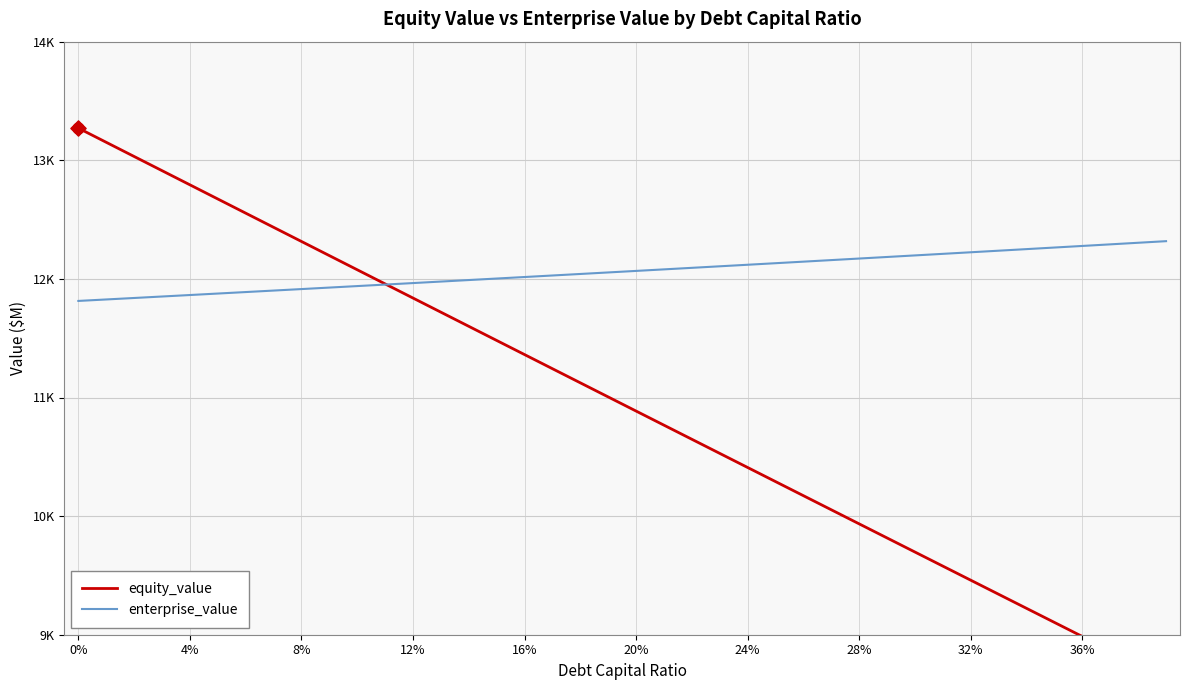

Which series contains the lowest Y value?

equity_value